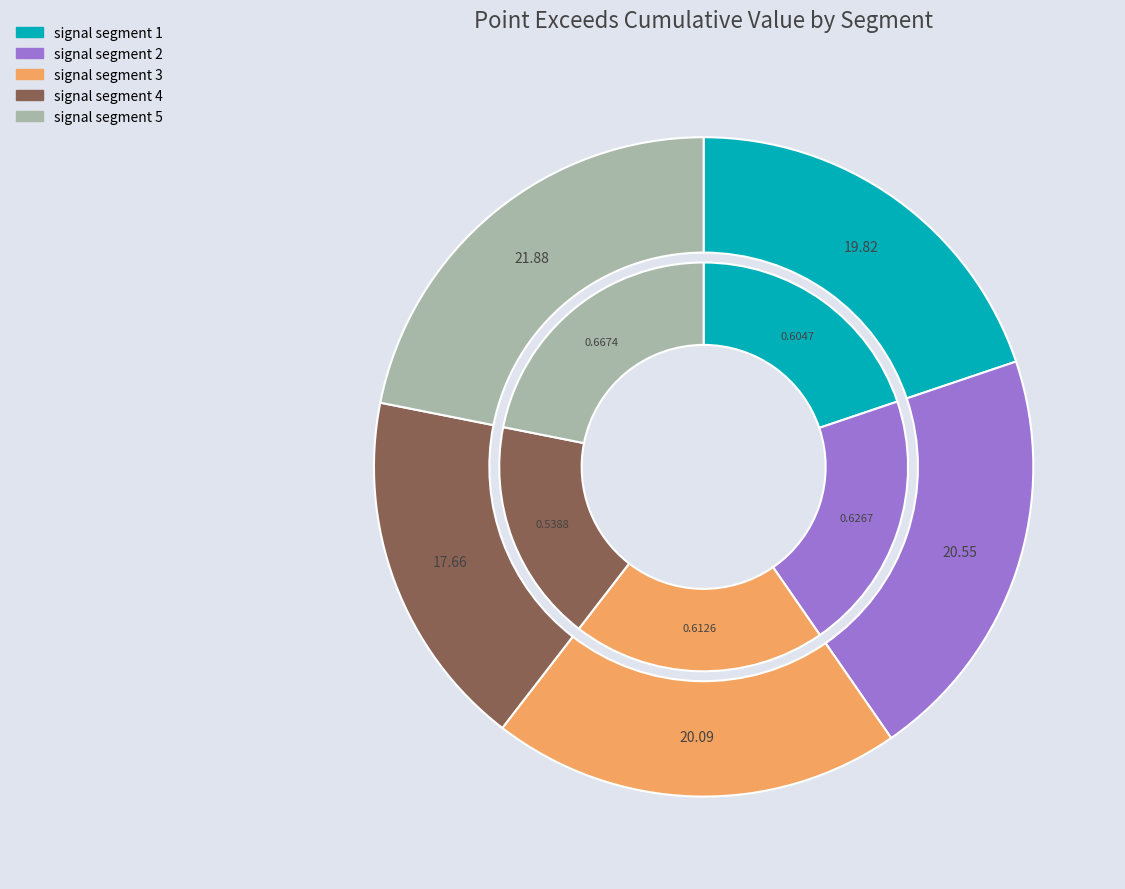

Which category has the biggest portion of the pie?

signal segment 5